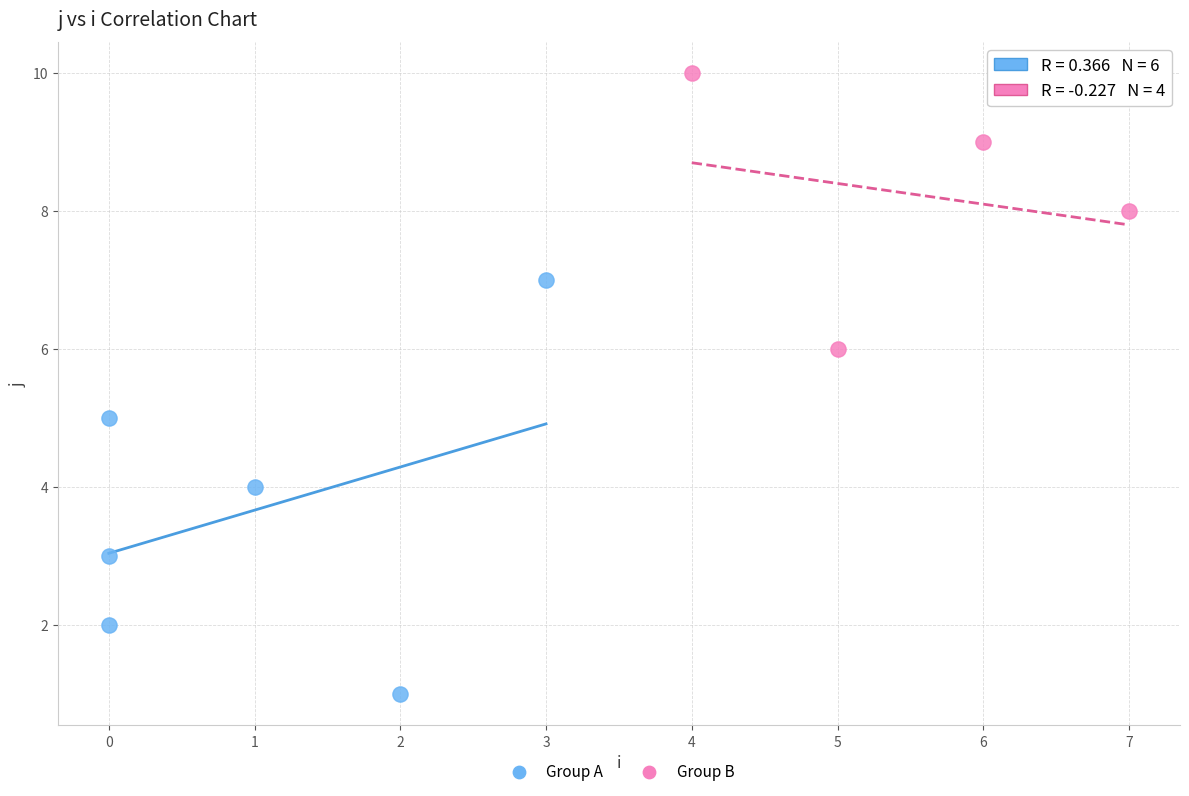

Which series contains the highest Y value?

Group B